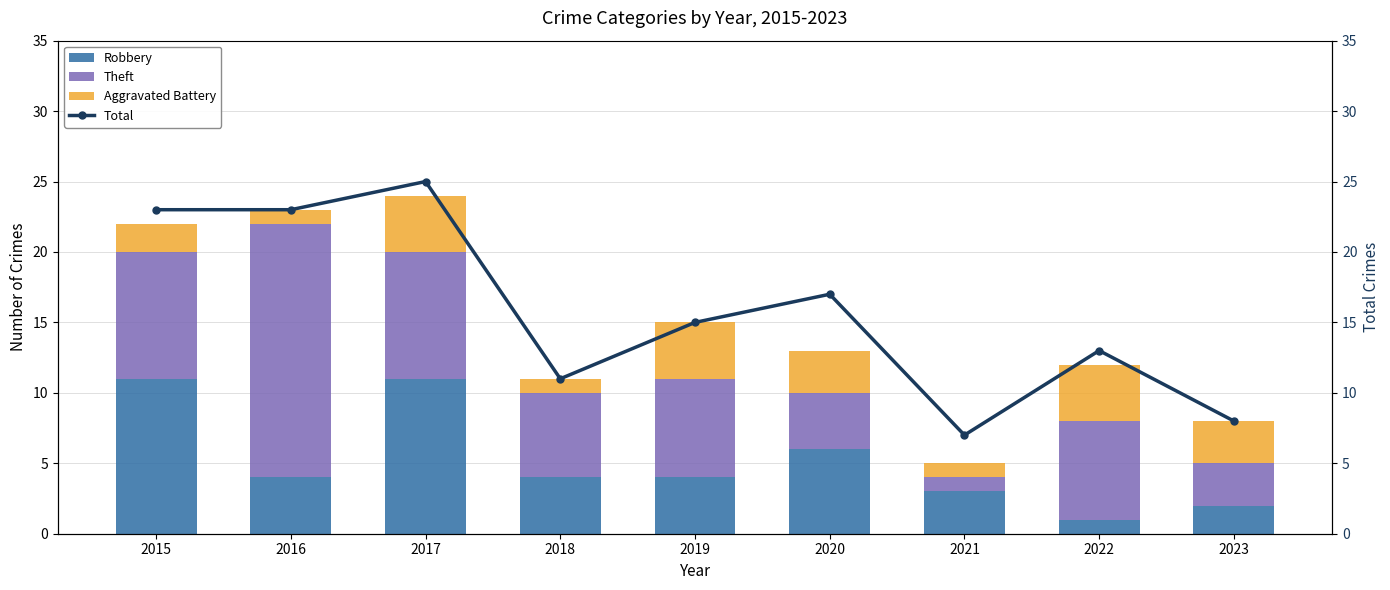

How many Total values are between 11 and 23?

6